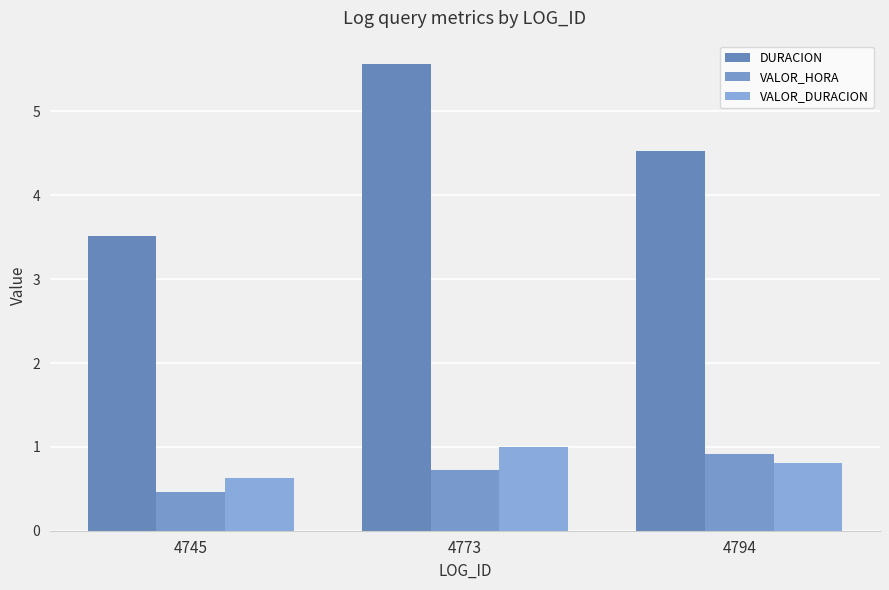

What is the sum of all VALOR_HORA values?

2.1